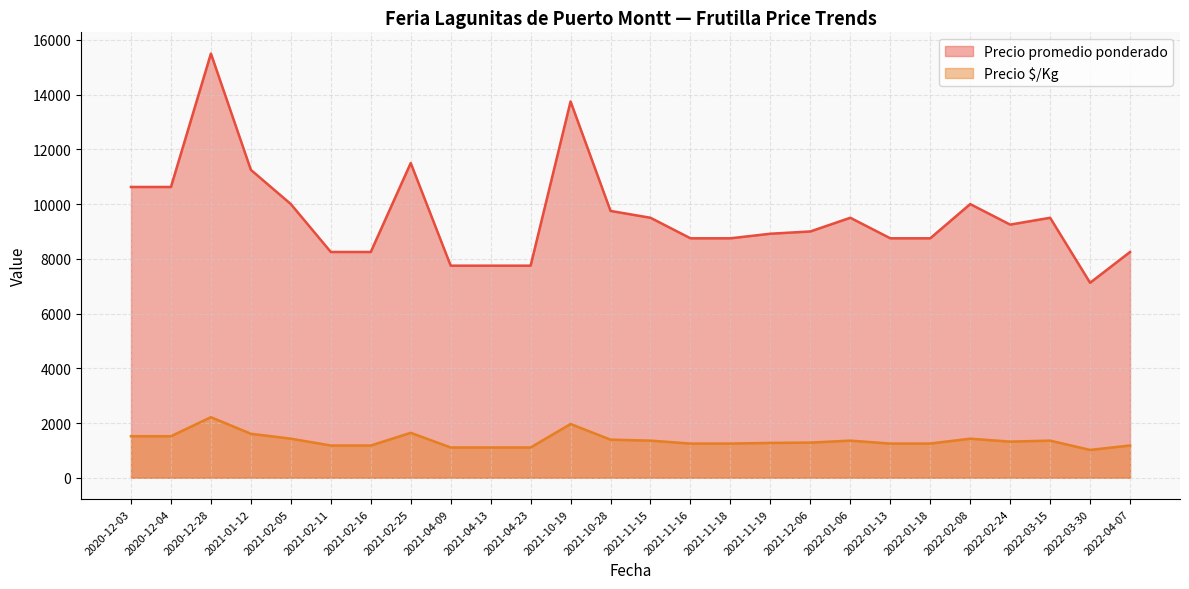

True or false: Precio promedio ponderado and Precio $/Kg intersect in this chart.

False